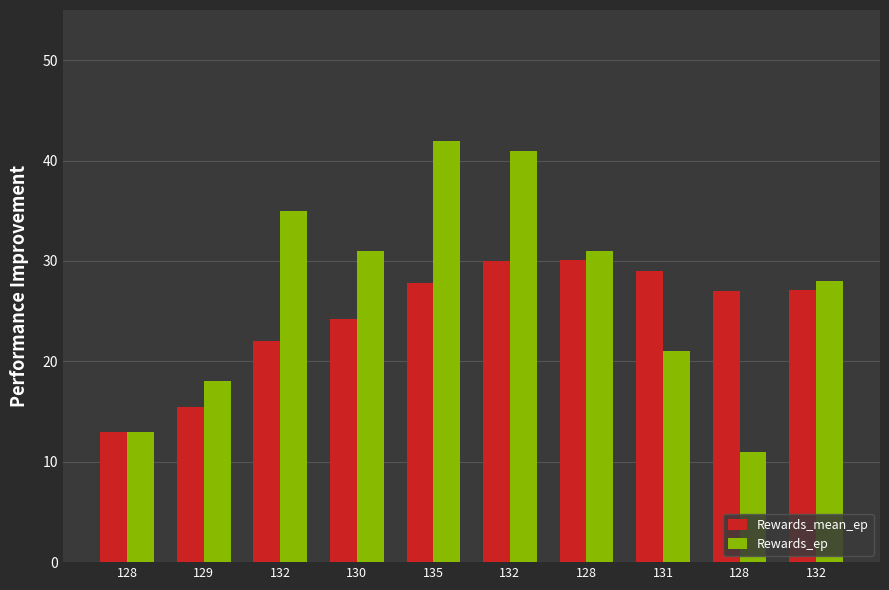

What is the label of the 7th bar from the left?

128